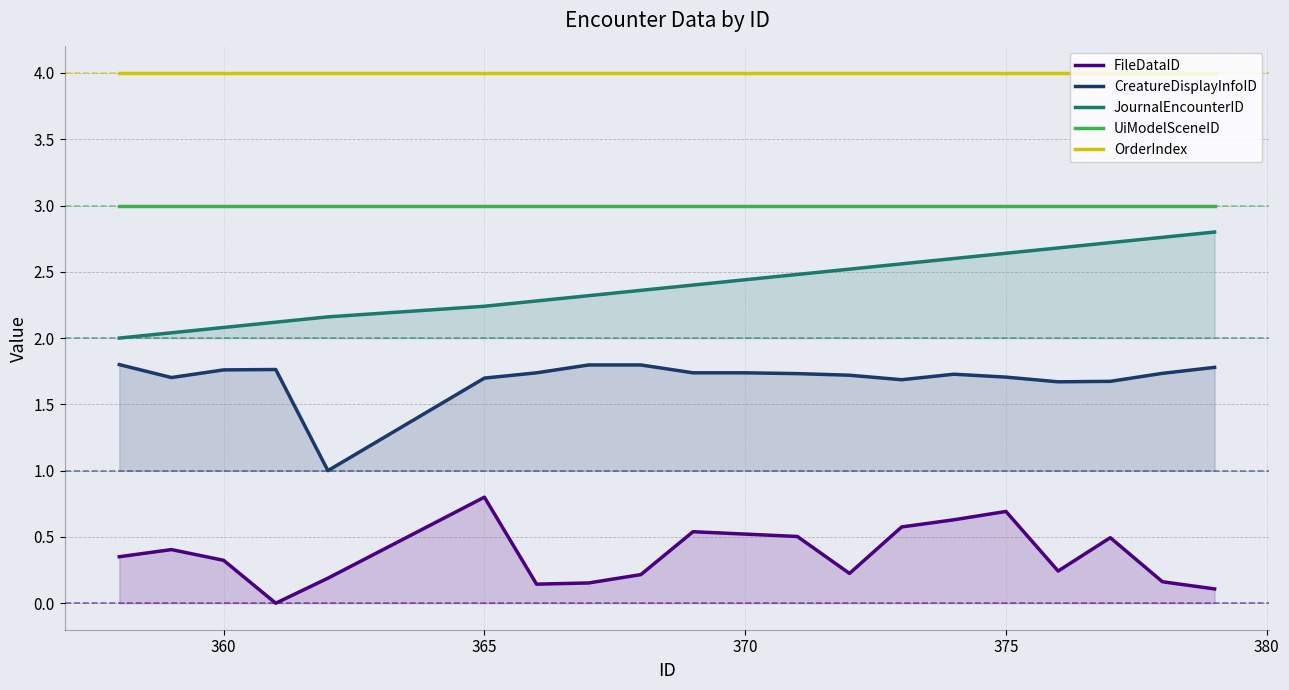

True or false: FileDataID and UiModelSceneID cross at least once.

False